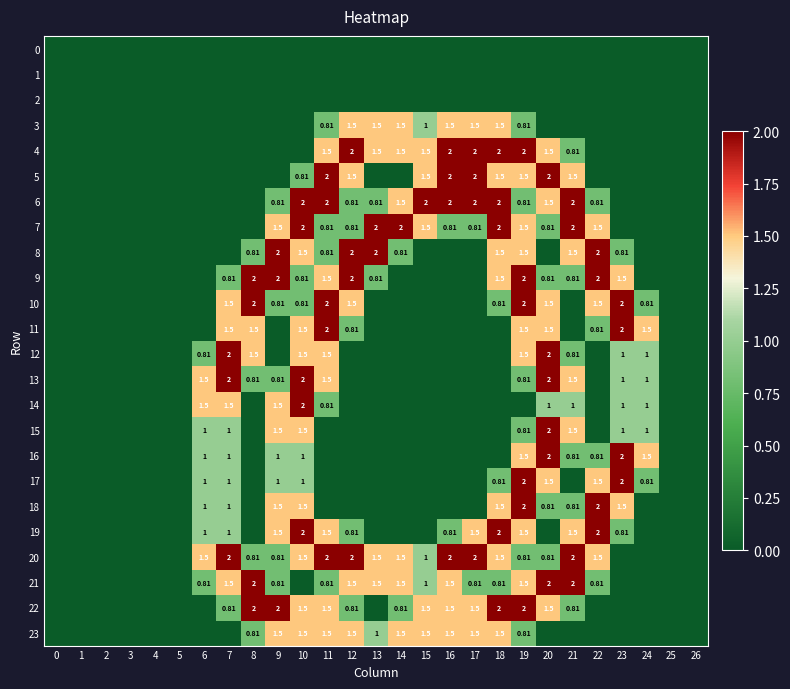

How many distinct data groups are displayed?

24